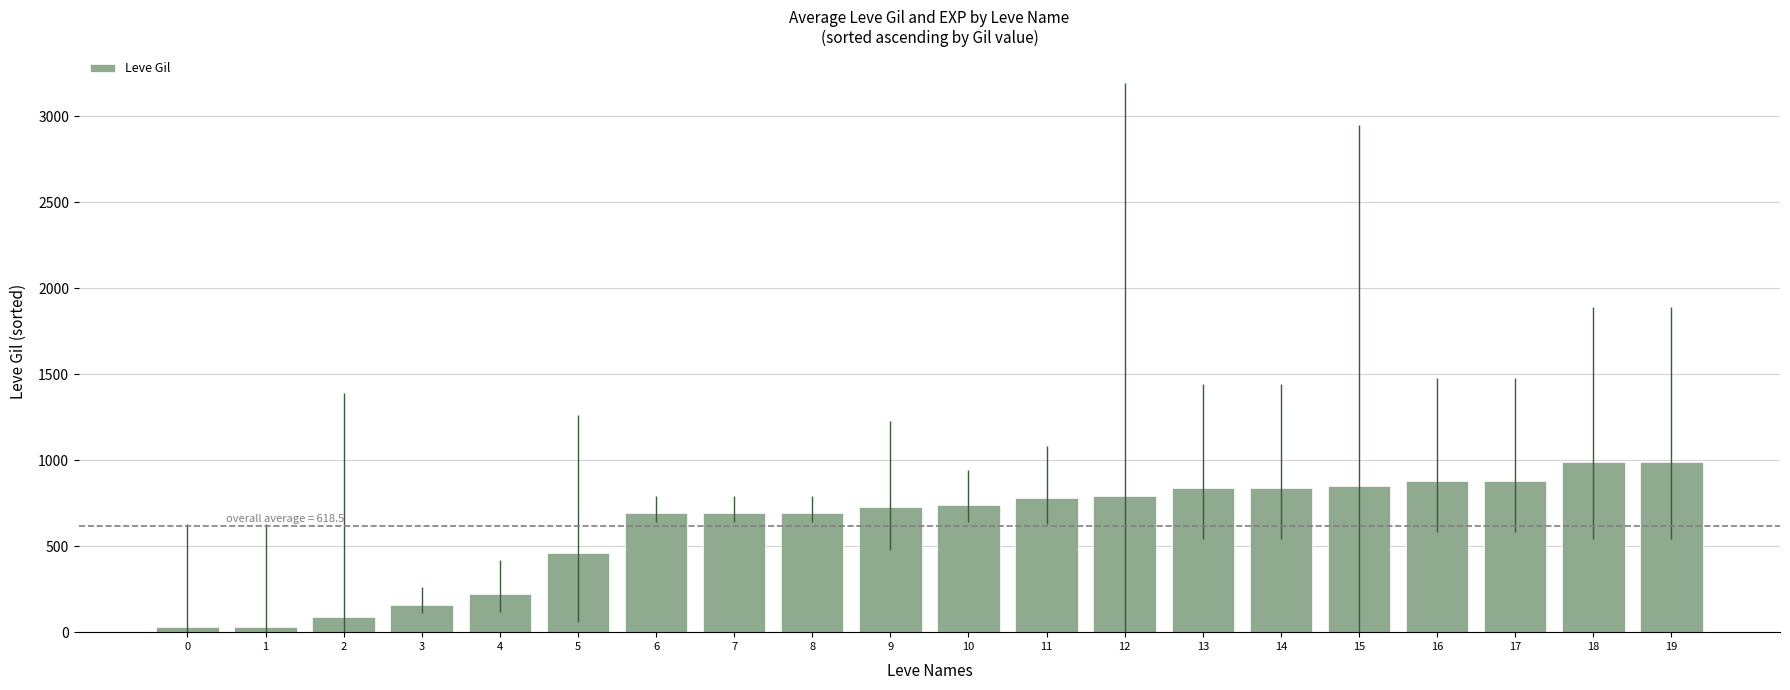

What is the maximum value shown in the chart?

990